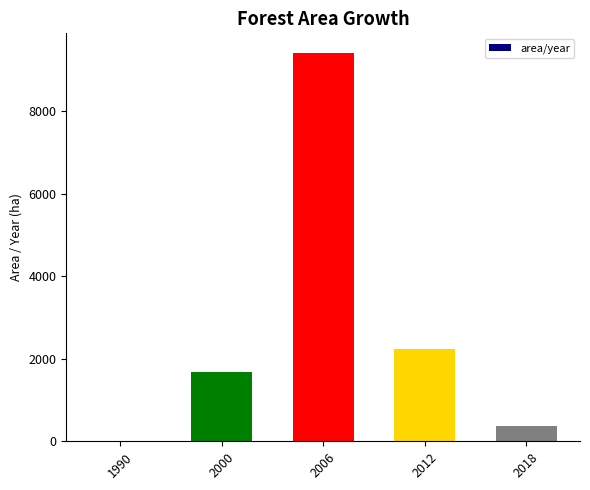

How many series are shown in this chart?

1